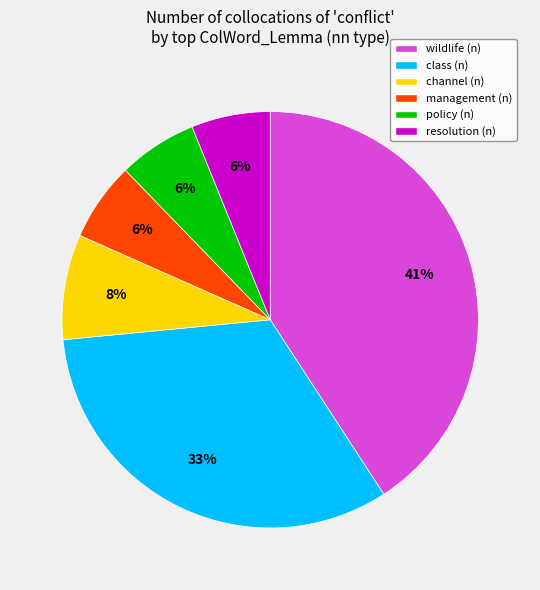

Combined, do channel (n) and policy (n) account for over 50%?

No